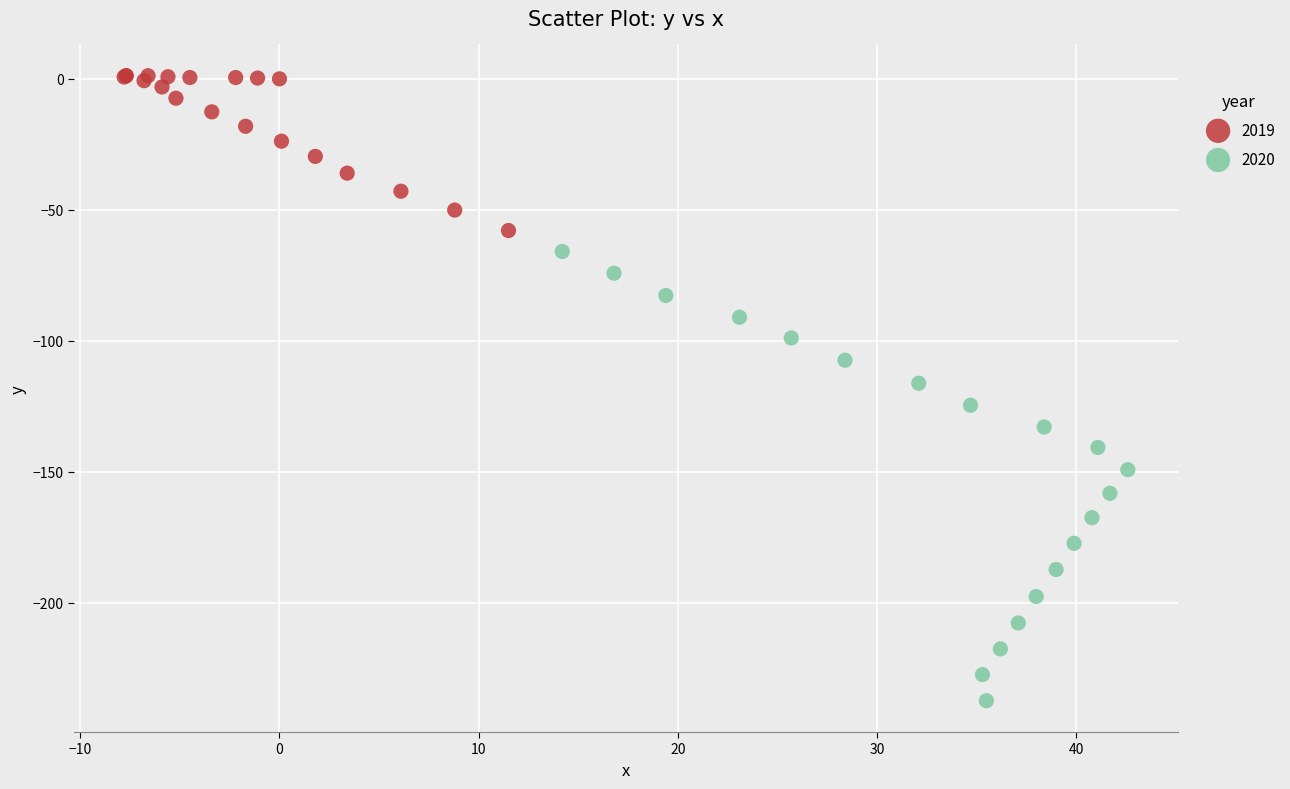

Which series has the widest spread of Y values?

2020